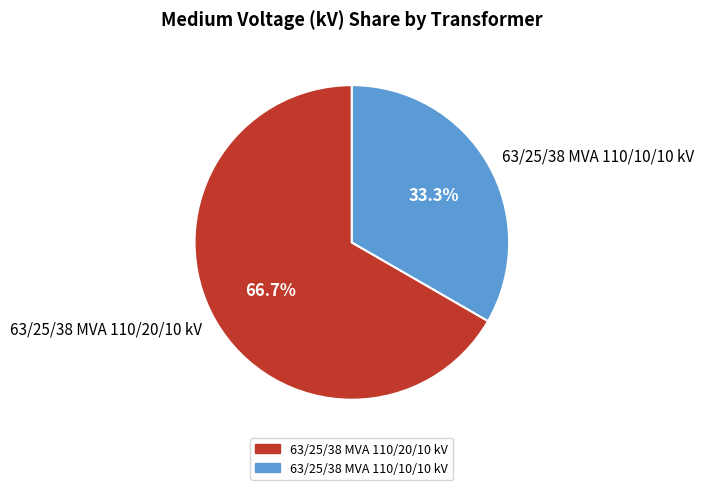

What is the largest slice in the pie chart?

63/25/38 MVA 110/20/10 kV